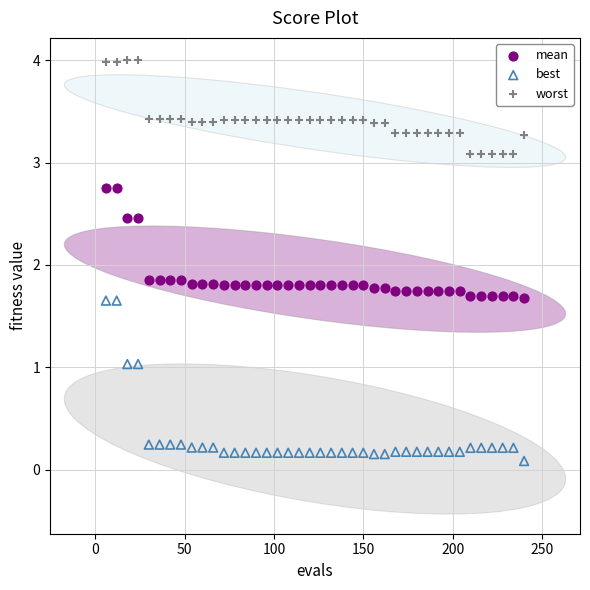

Which series reaches the maximum Y coordinate?

worst